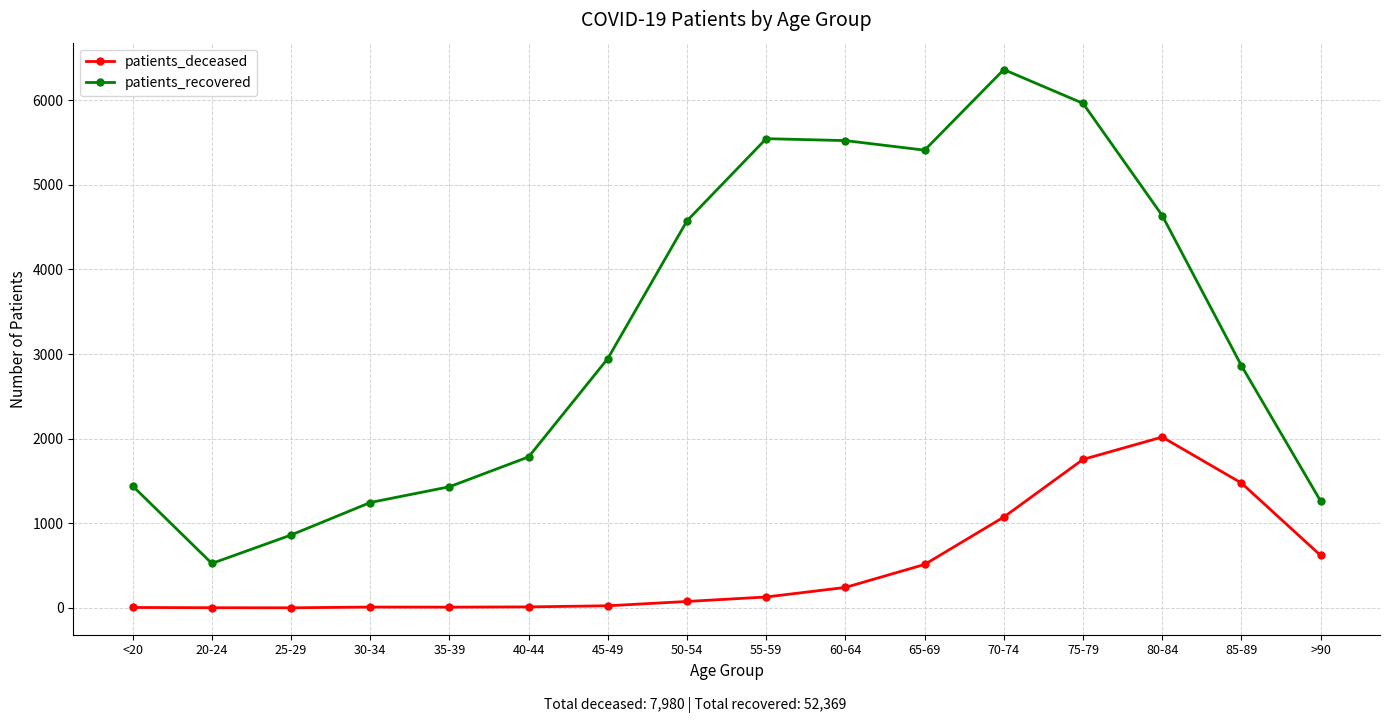

Which category has the highest value across all series?

70-74